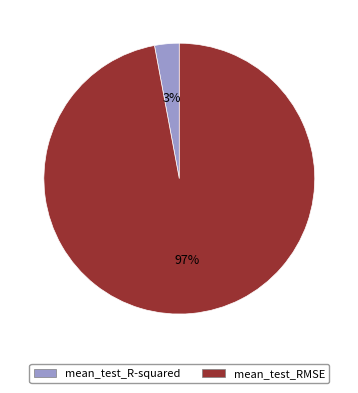

True or false: mean_test_R-squared accounts for 3% of the total.

True